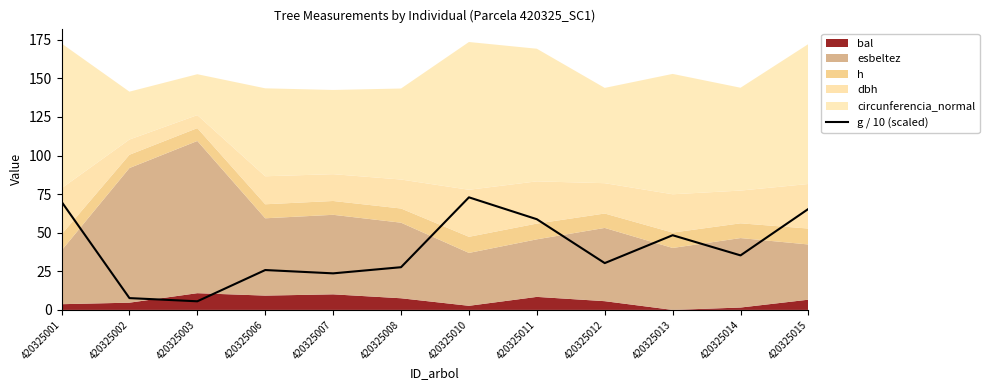

True or false: the data shows 65.5 at 420325015.

True